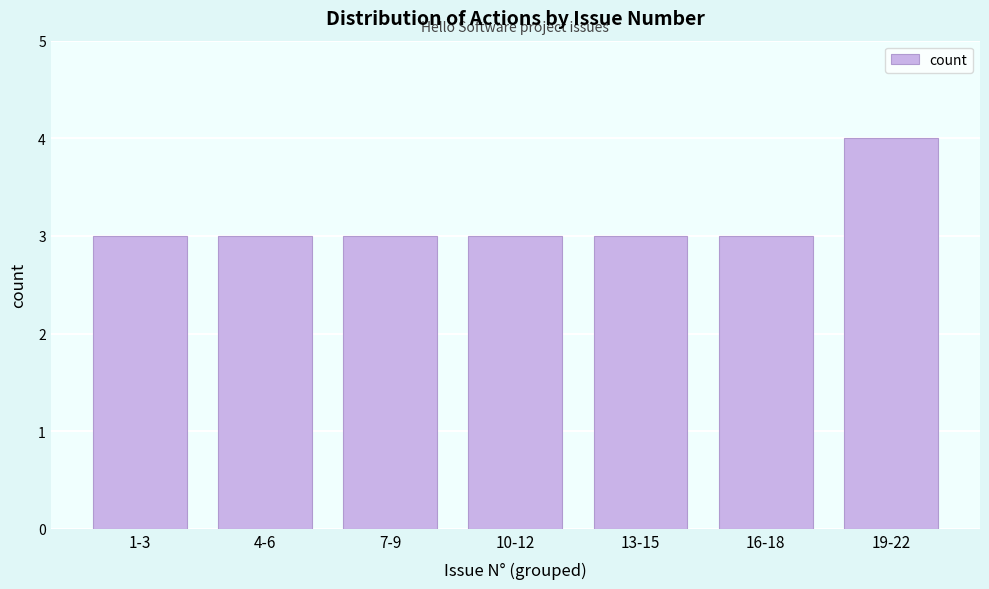

Reading left to right, what are all the values shown in this chart?

3	3	3	3	3	3	4